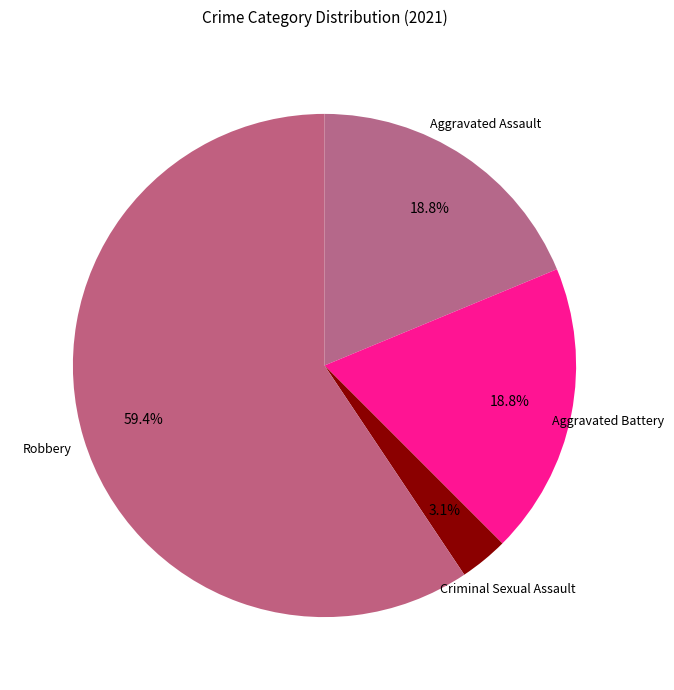

How many segments does this pie chart have?

4